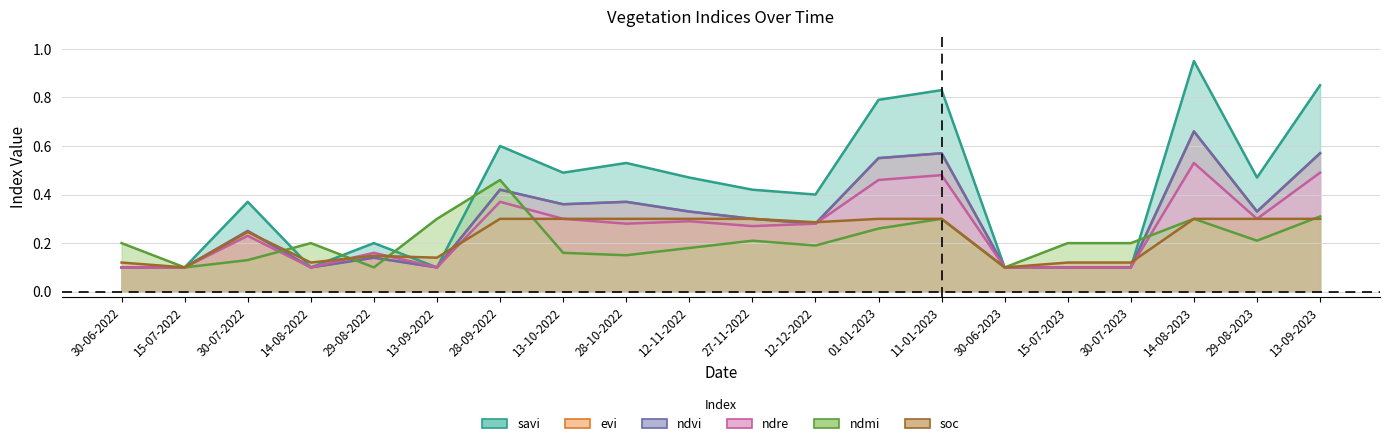

How many times do soc and ndre cross each other?

5